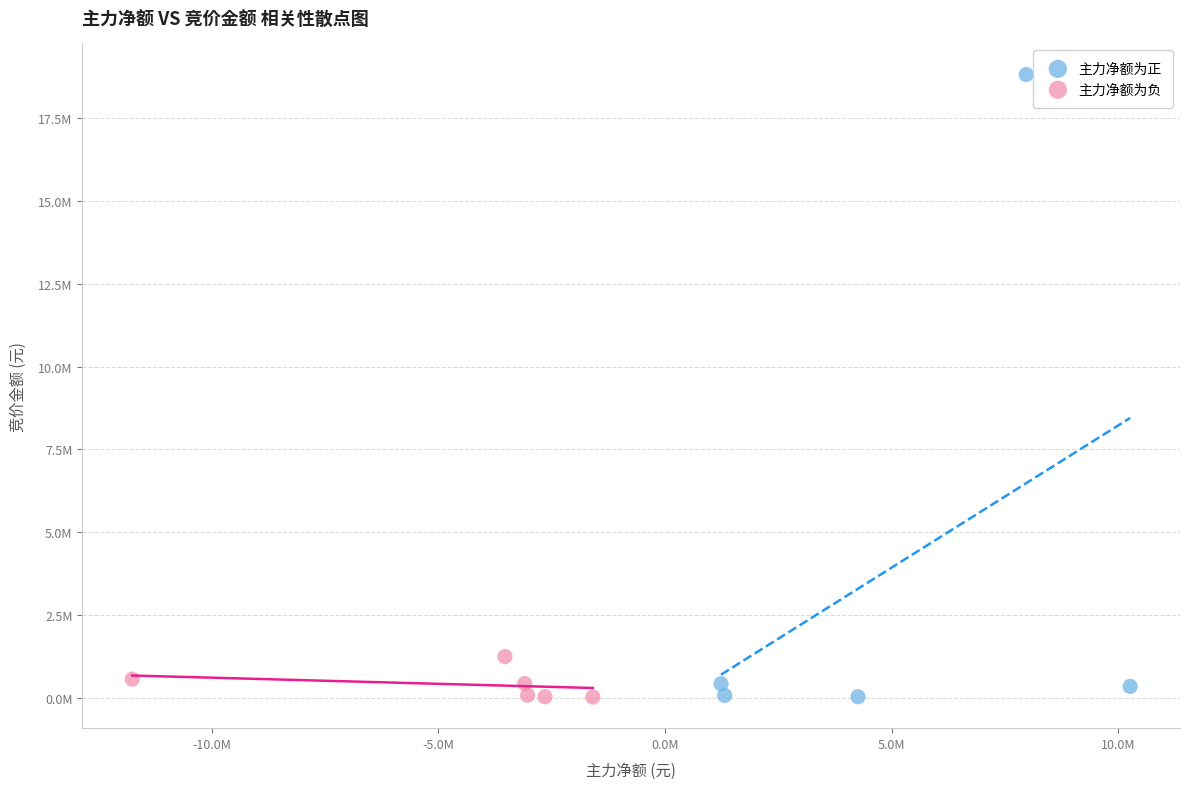

What are all the series names shown in the legend?

主力净额为正, 主力净额为负